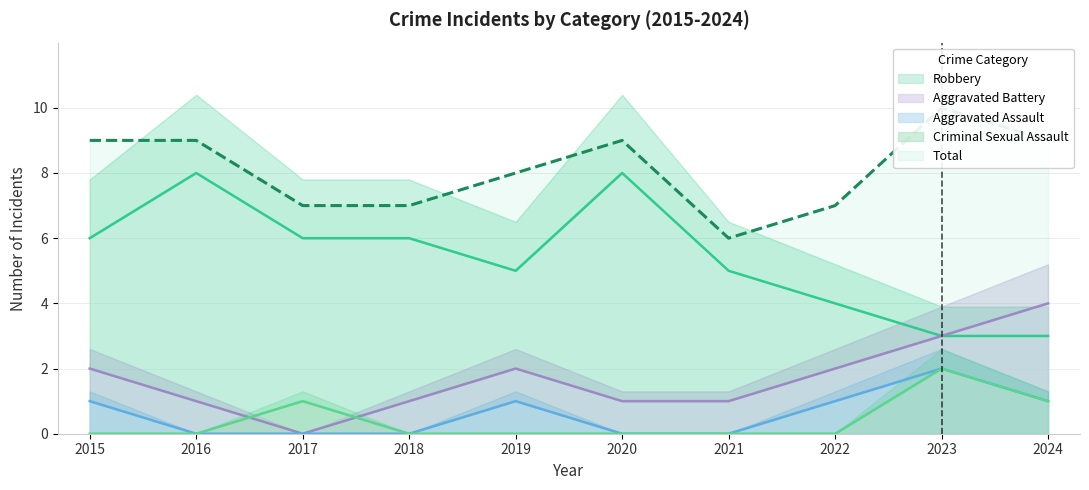

Which series has the largest range (max minus min)?

Robbery